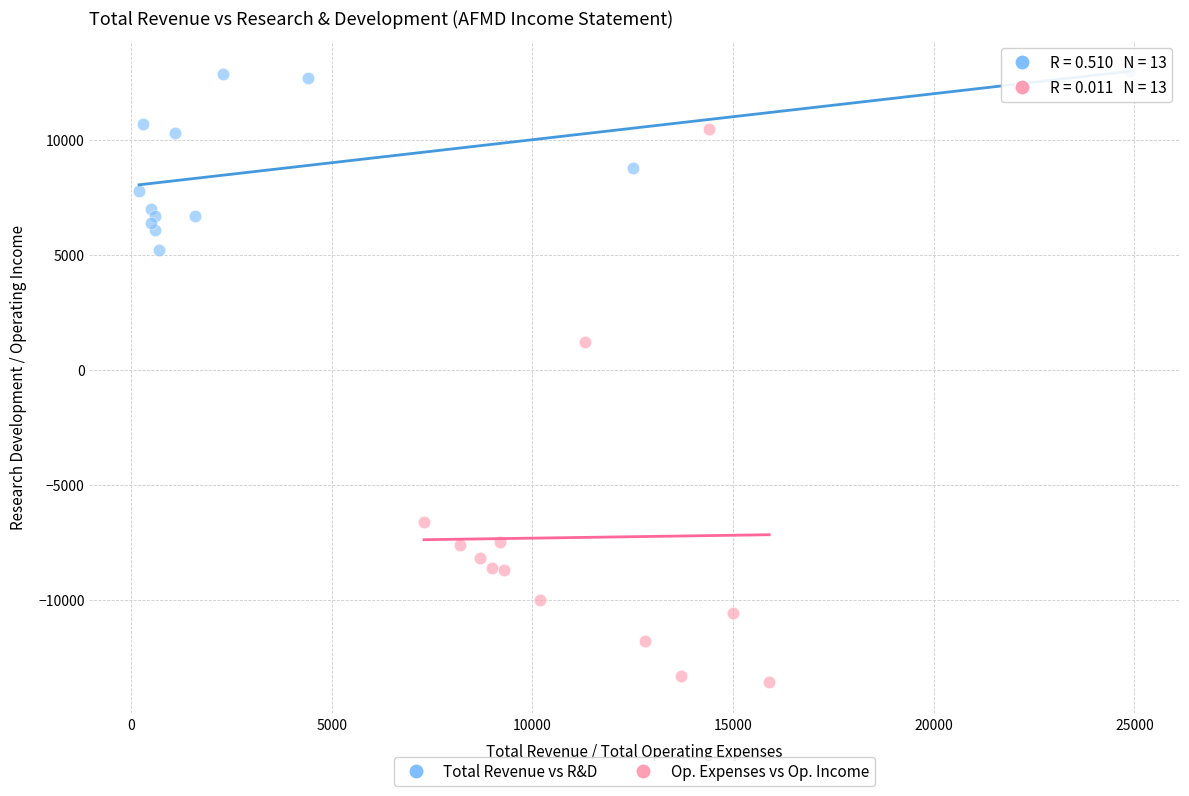

Which series has the largest Y range (max minus min)?

Op. Expenses vs Op. Income